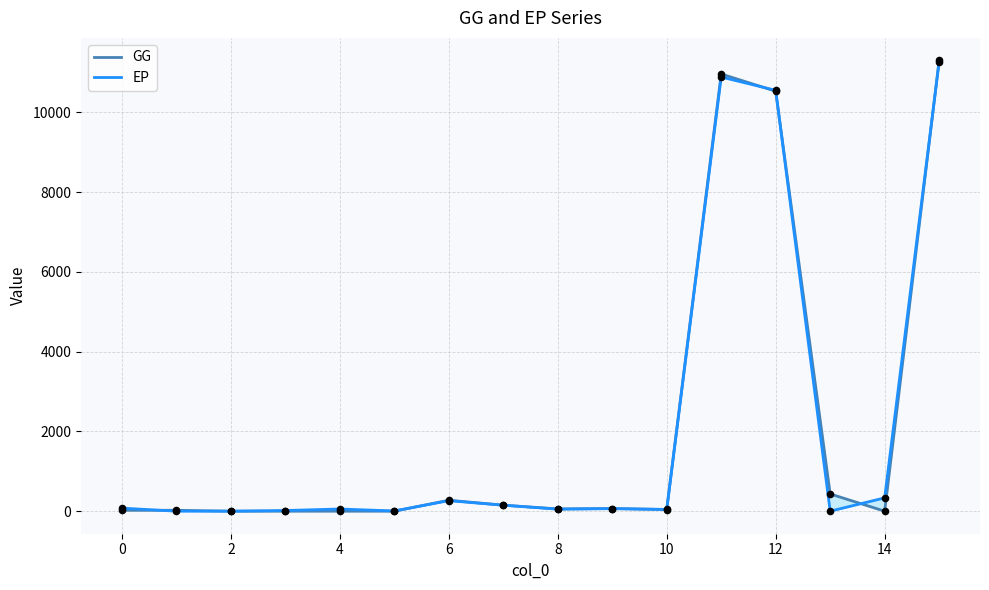

What is the total value across all series at 15?

22566.3